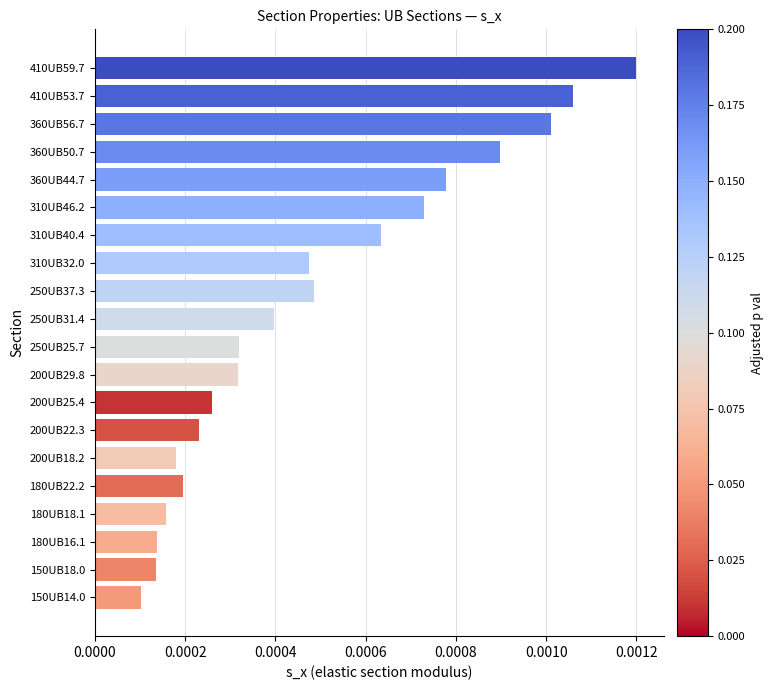

How many bars are there in total?

20